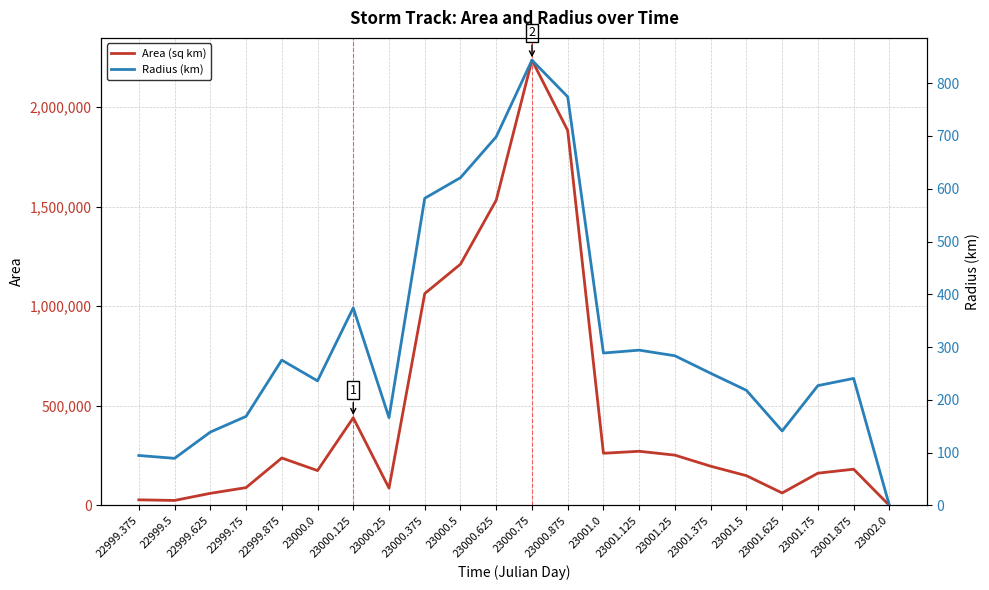

True or false: Area (sq km) has a value of 246117.6 at 23001.875.

False